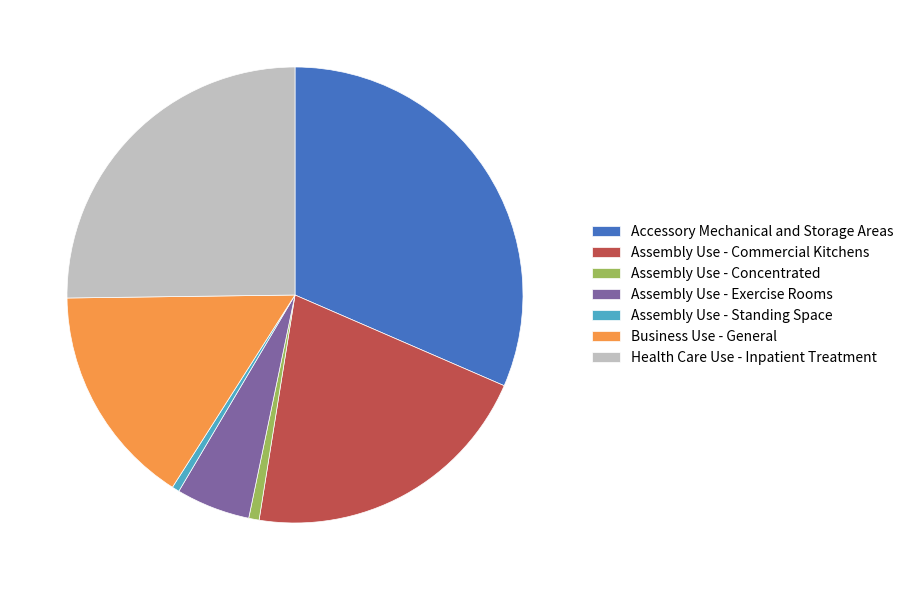

Approximately how many times larger is the value at Accessory Mechanical and Storage Areas compared to Assembly Use - Commercial Kitchens?

1.5